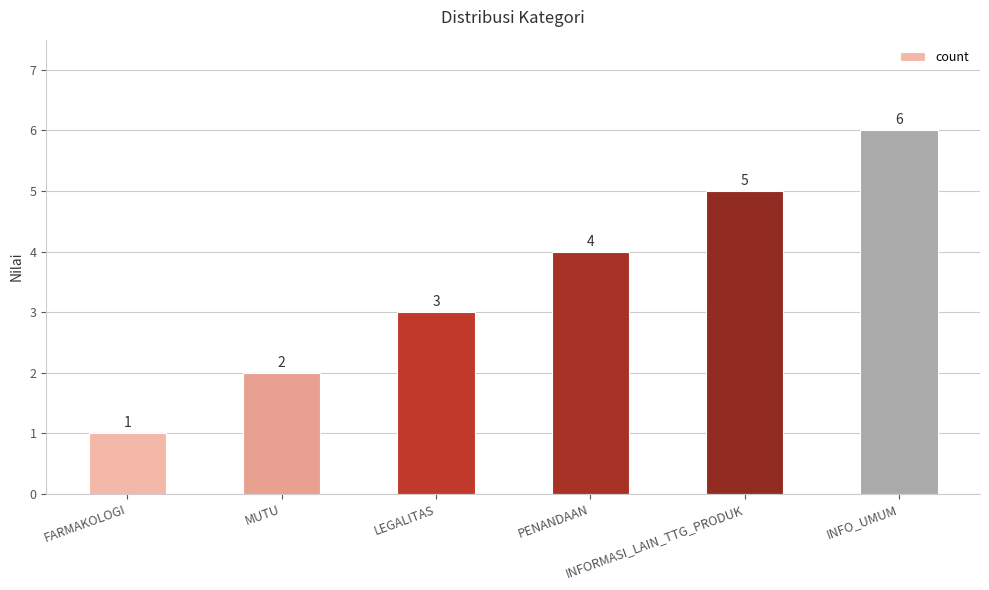

What is the change in value from FARMAKOLOGI to LEGALITAS?

+2